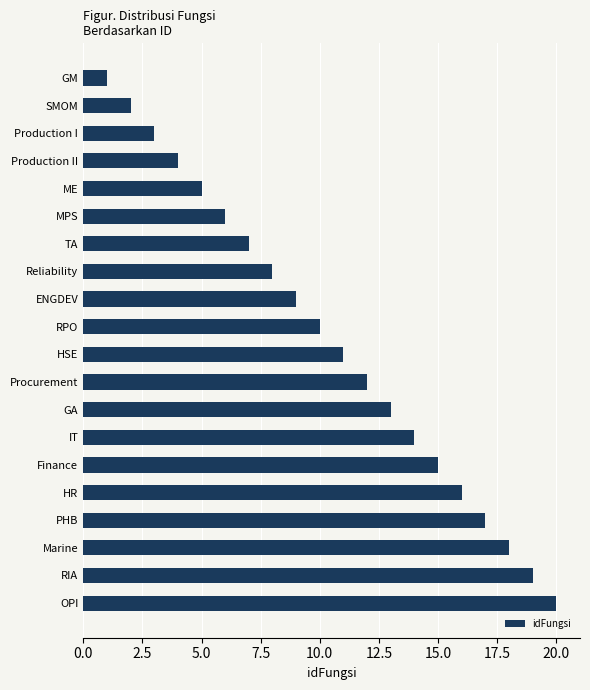

What is the sum of all values?

210